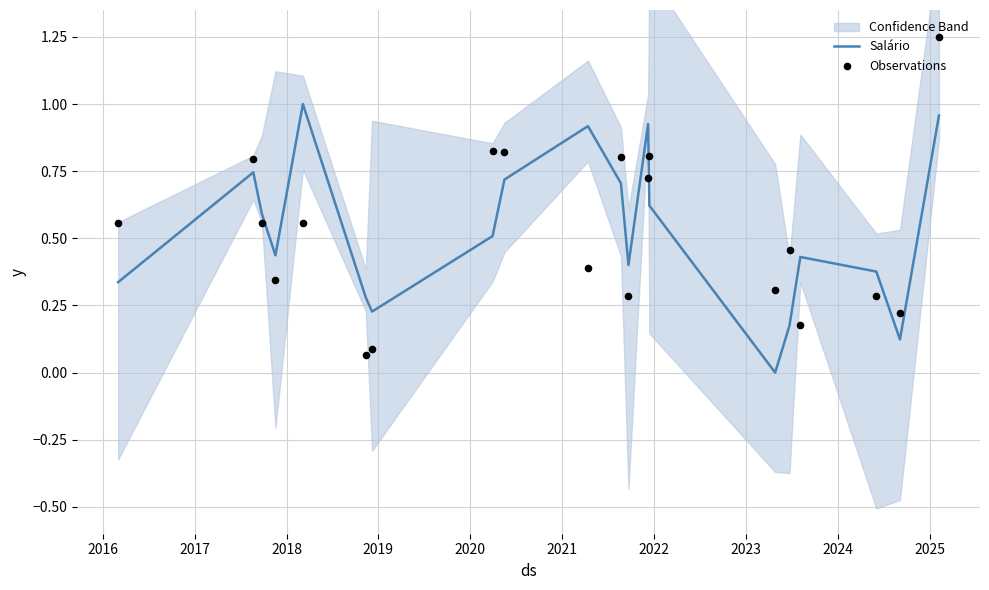

Which series reaches the minimum Y coordinate?

Salário